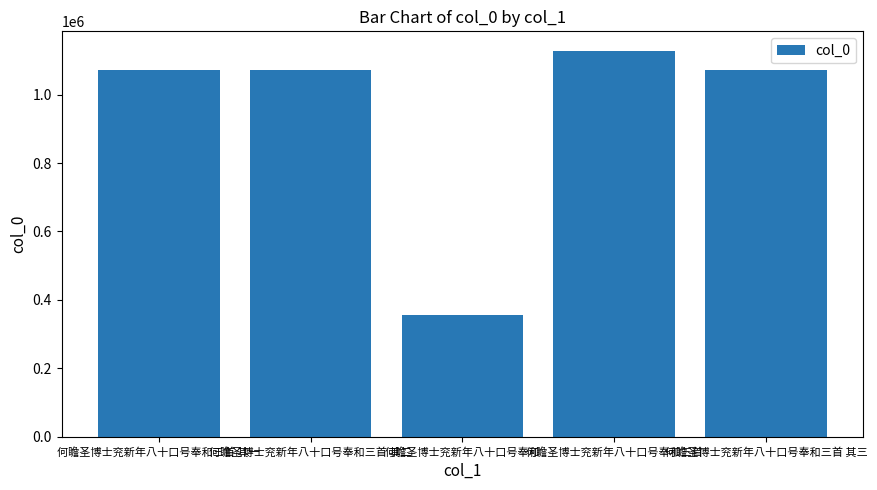

How many data points are less than 1070636?

2